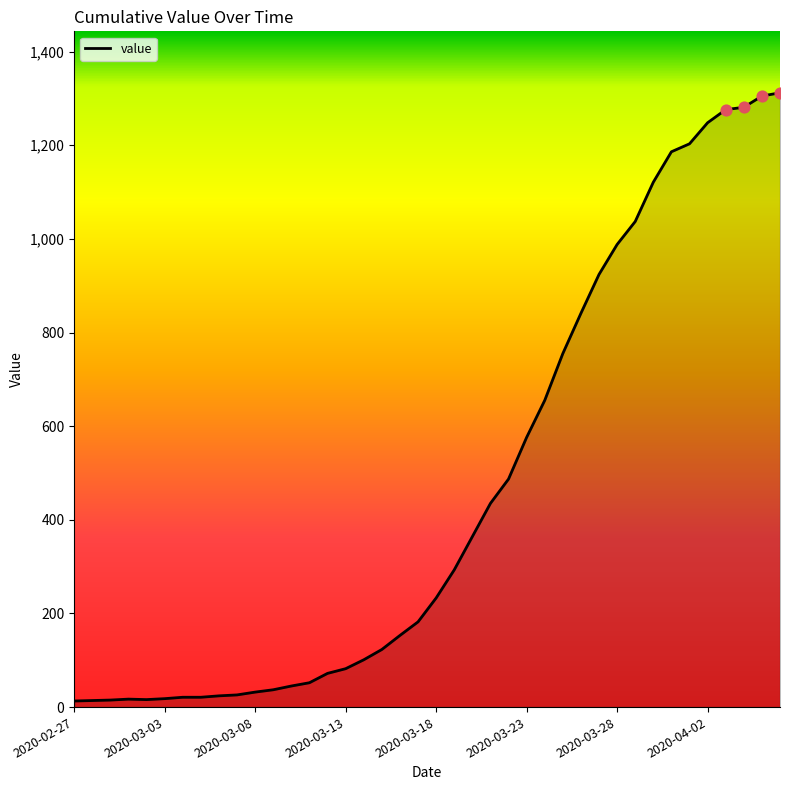

What is the difference between the maximum and minimum values?

1299